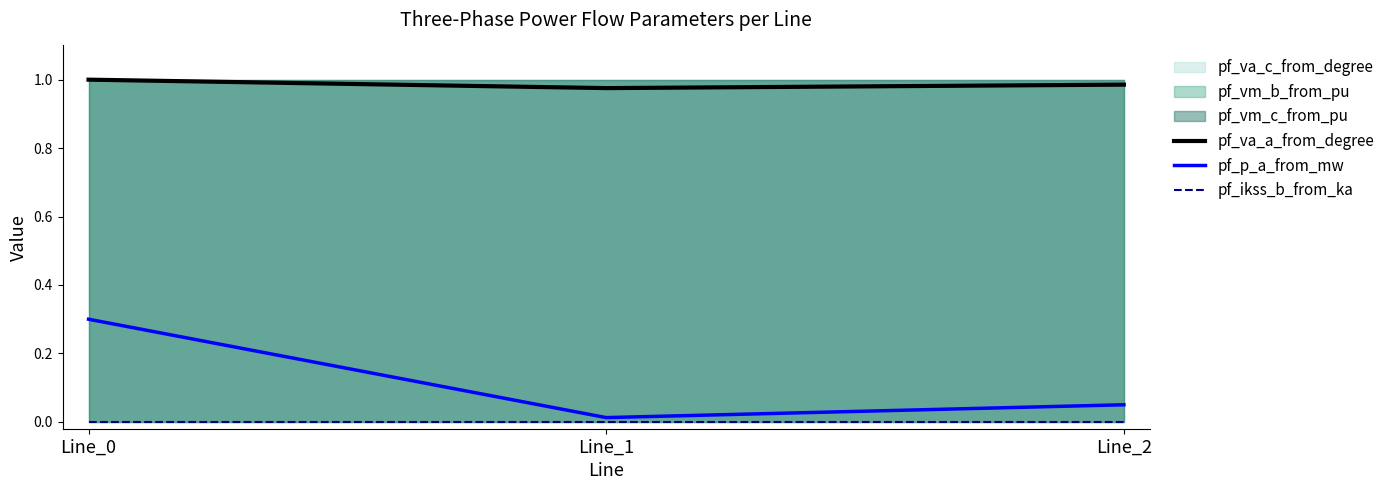

At which category is the sum across all series the highest?

Line_0